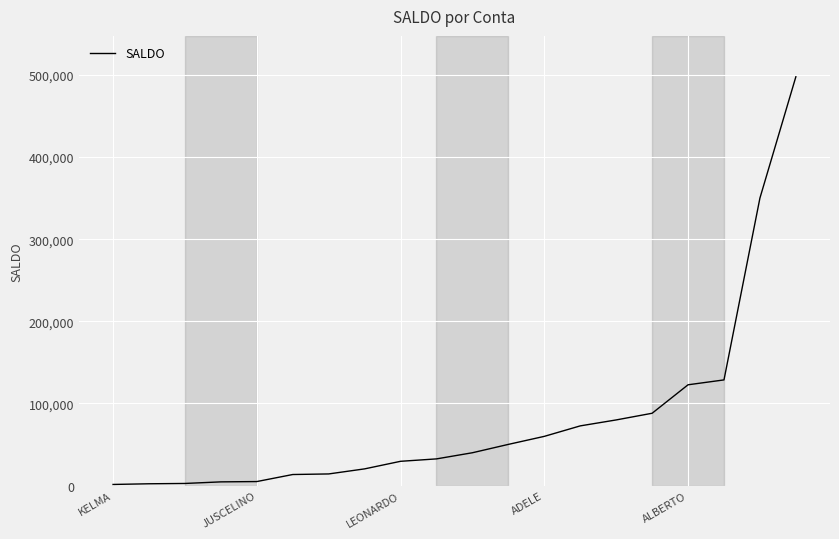

What is the difference between the maximum and minimum values?

496151.1